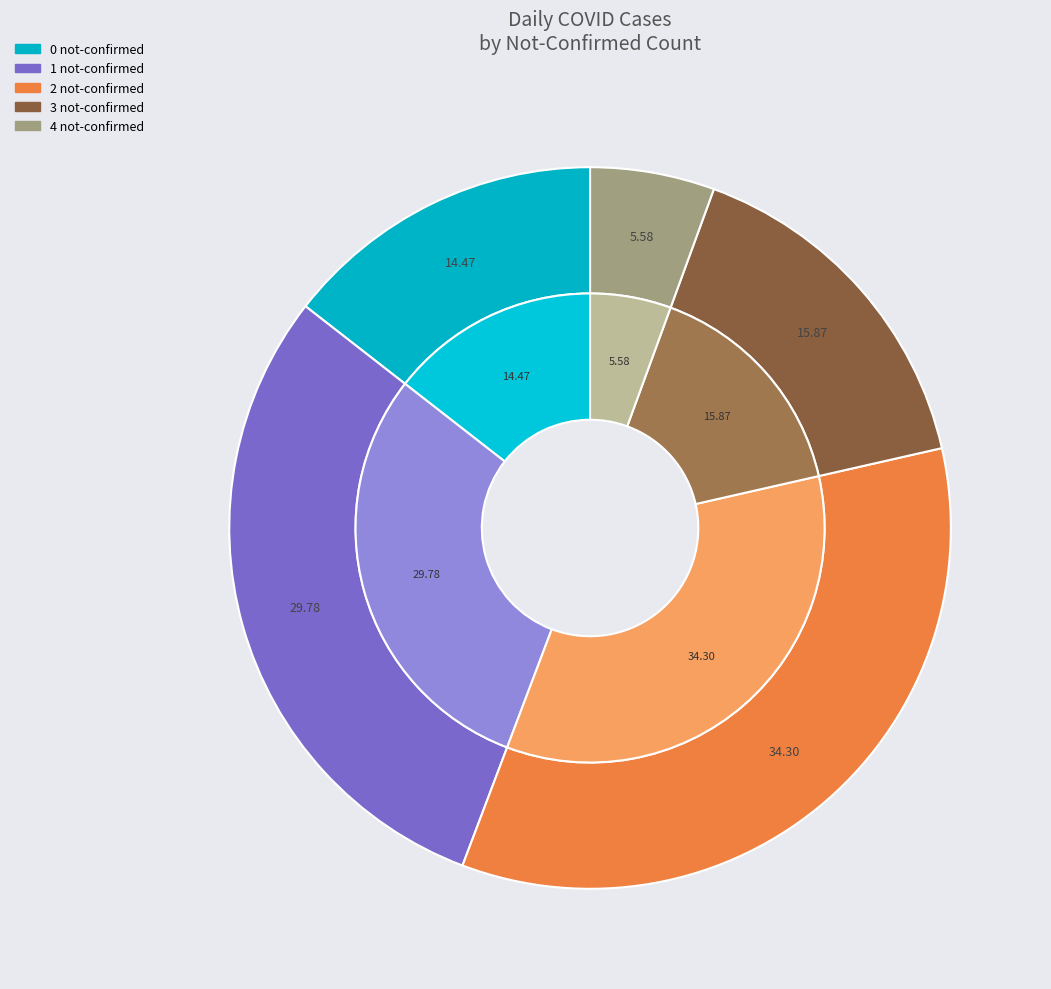

Between 5 not-confirmed and 2 not-confirmed, which is larger?

2 not-confirmed